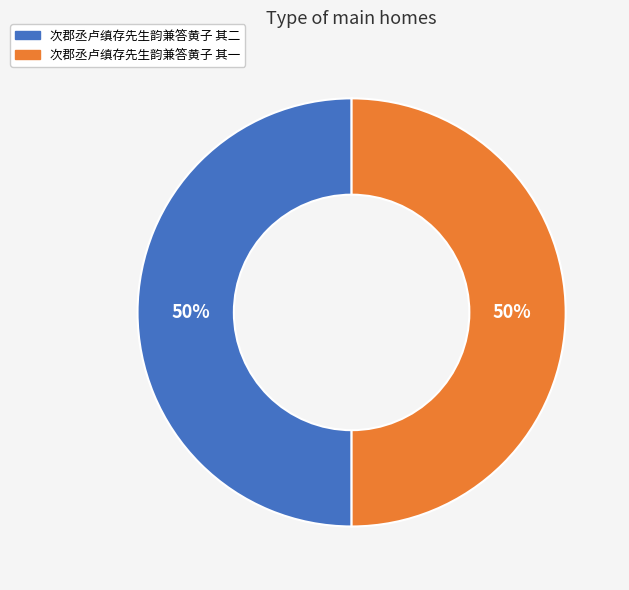

What is the ratio of the value at 次郡丞卢缜存先生韵兼答黄子 其一 to the value at 次郡丞卢缜存先生韵兼答黄子 其二?

1.0